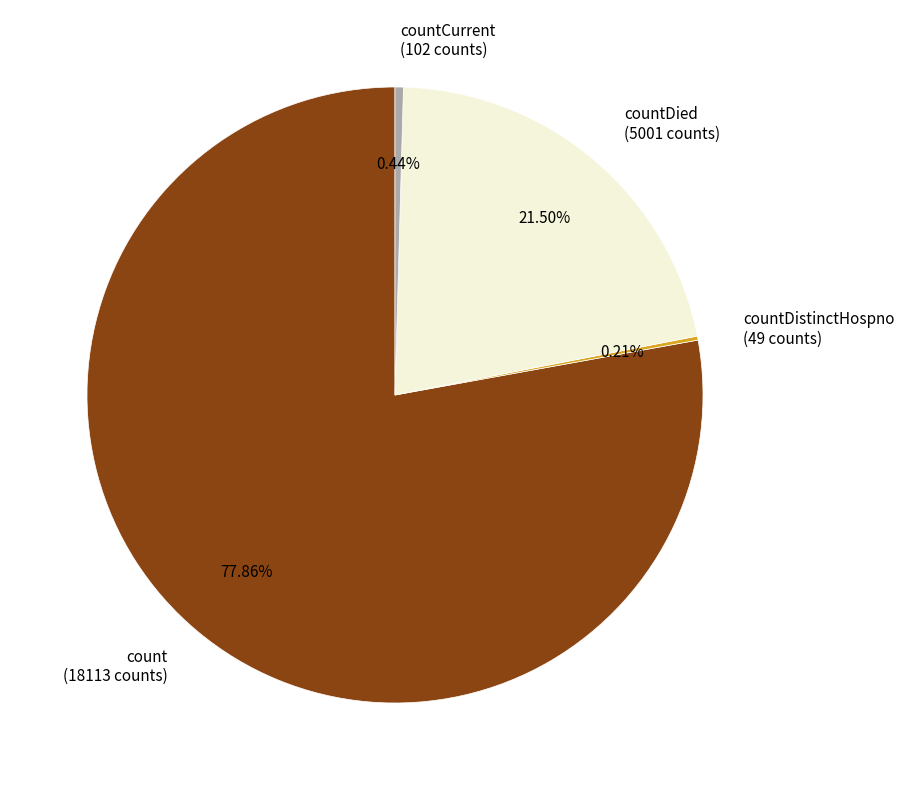

Approximately how many times larger is the value at count (18113 counts) compared to countDied (5001 counts)?

3.6